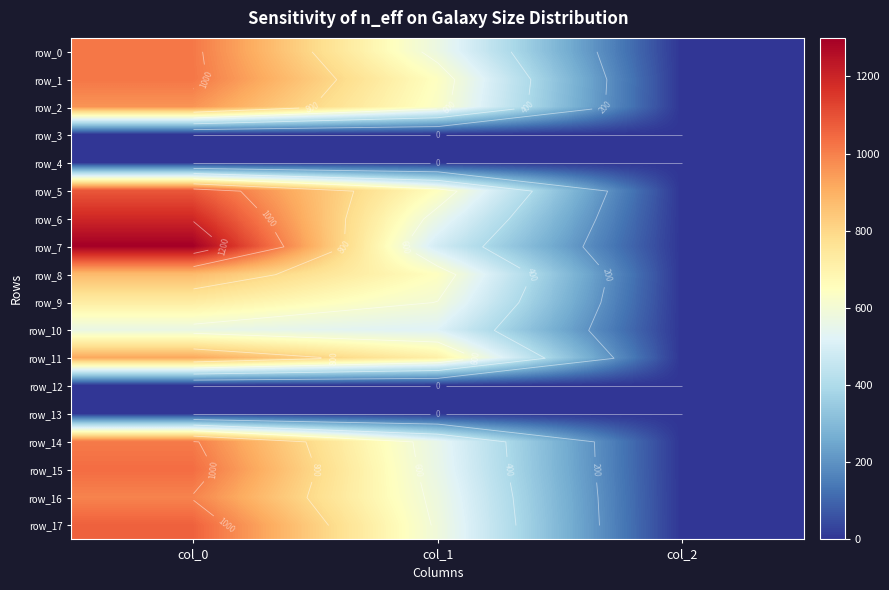

Which series has the largest total across all categories?

row_7